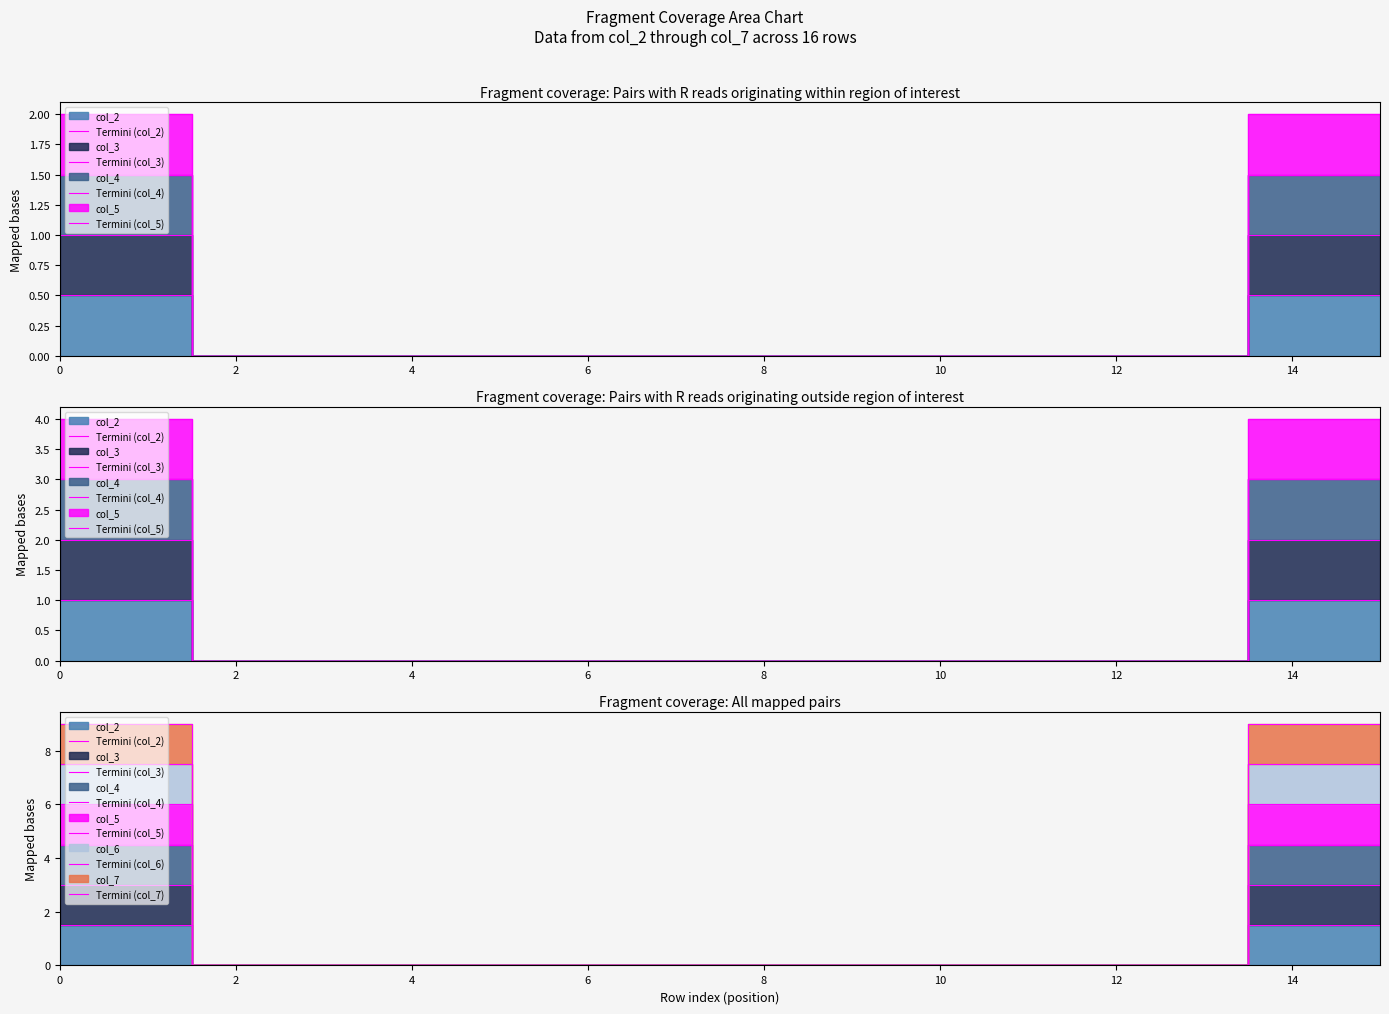

Which category has the lowest value in the Termini (col_2) series?

2